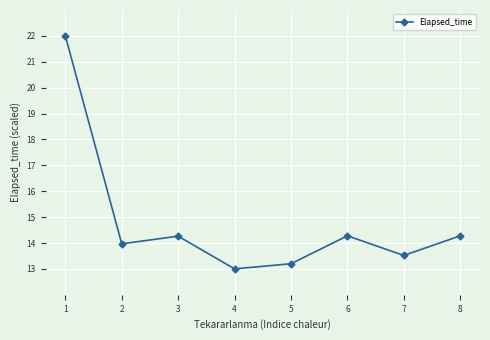

The value at 2 is 4.0. True or false?

False